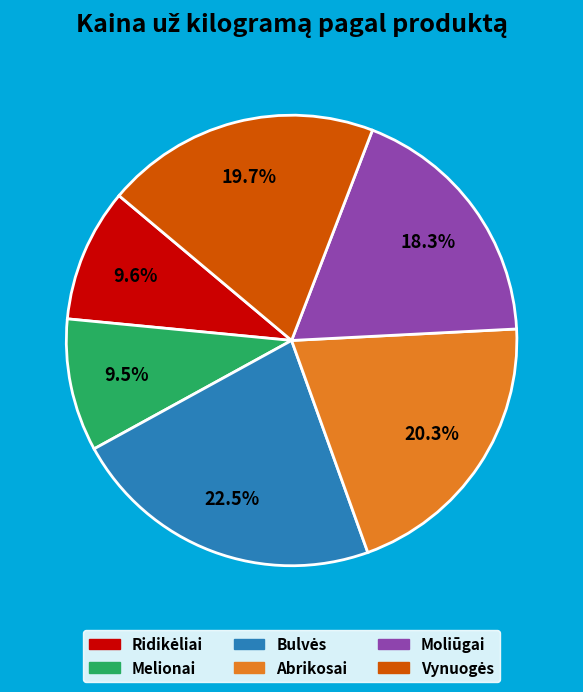

Is there a majority slice in this chart?

No